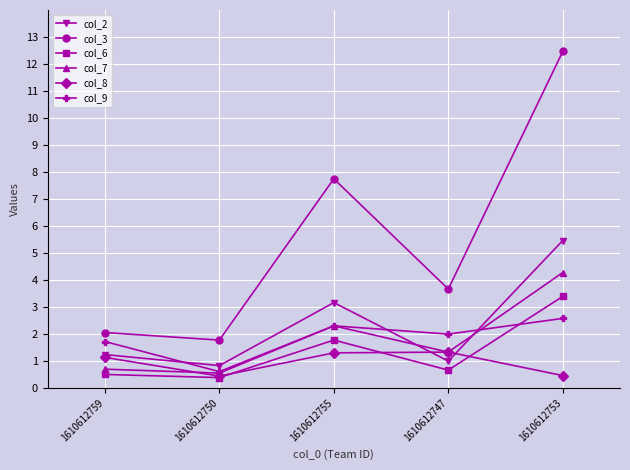

What is the label of the 5th point from the left?

1610612753